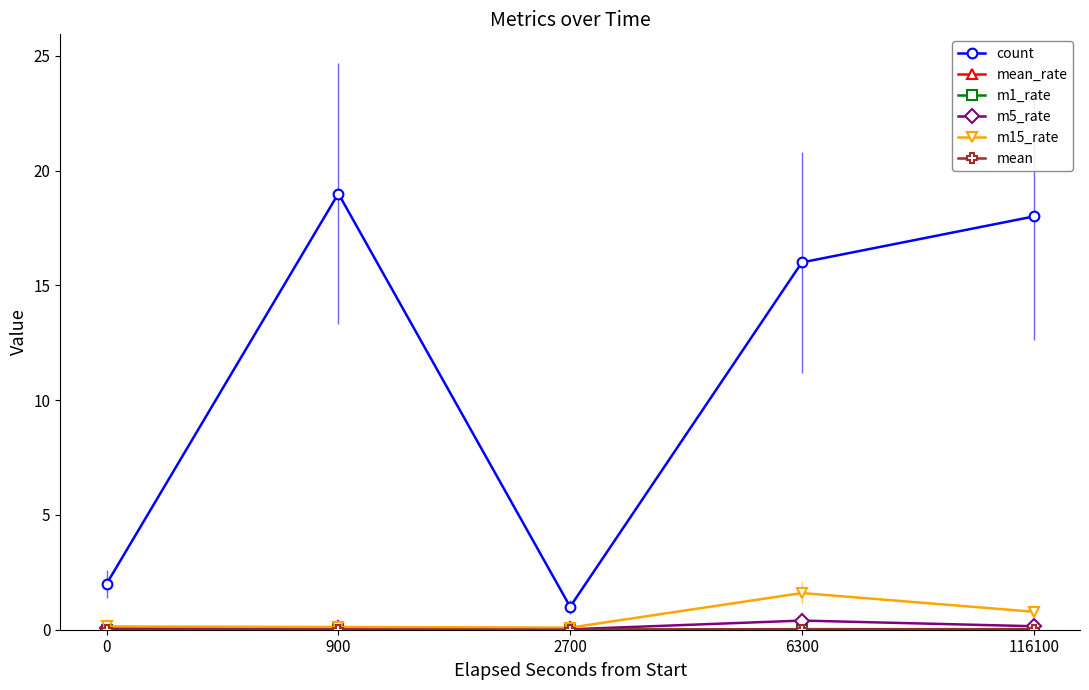

Which series has the largest range (max minus min)?

count